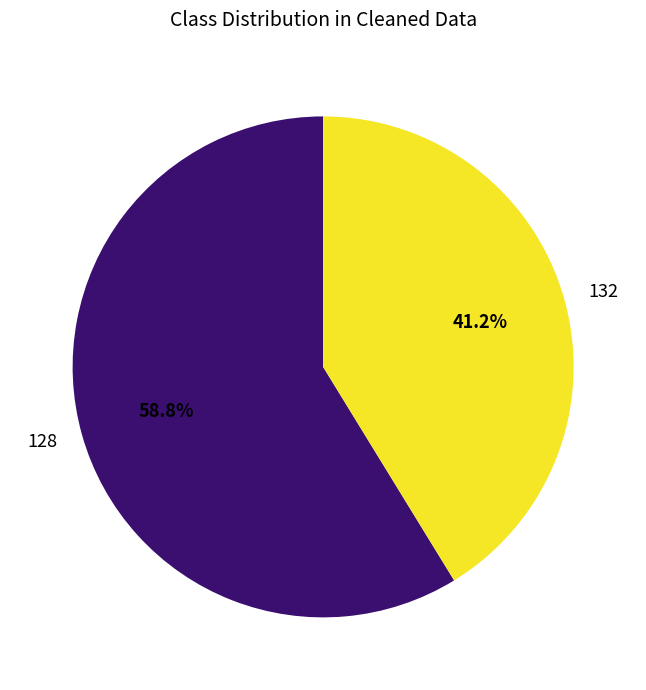

Rank the categories by value from lowest to highest.

132, 128